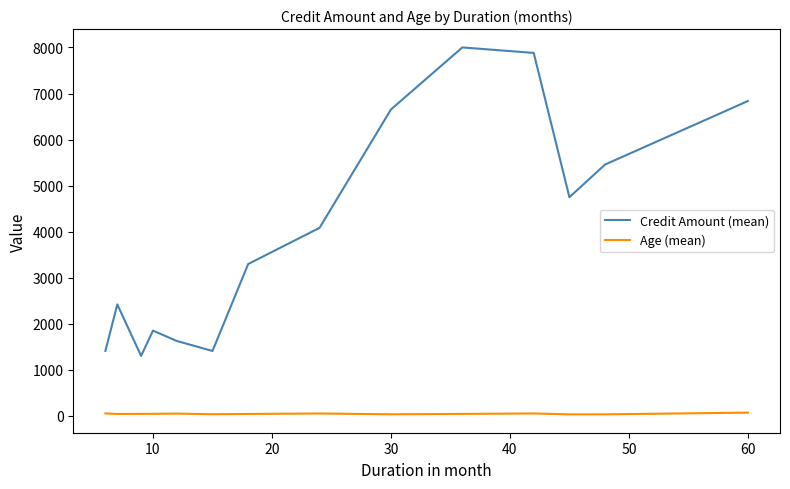

Which series has the largest range (max minus min)?

Credit Amount (mean)